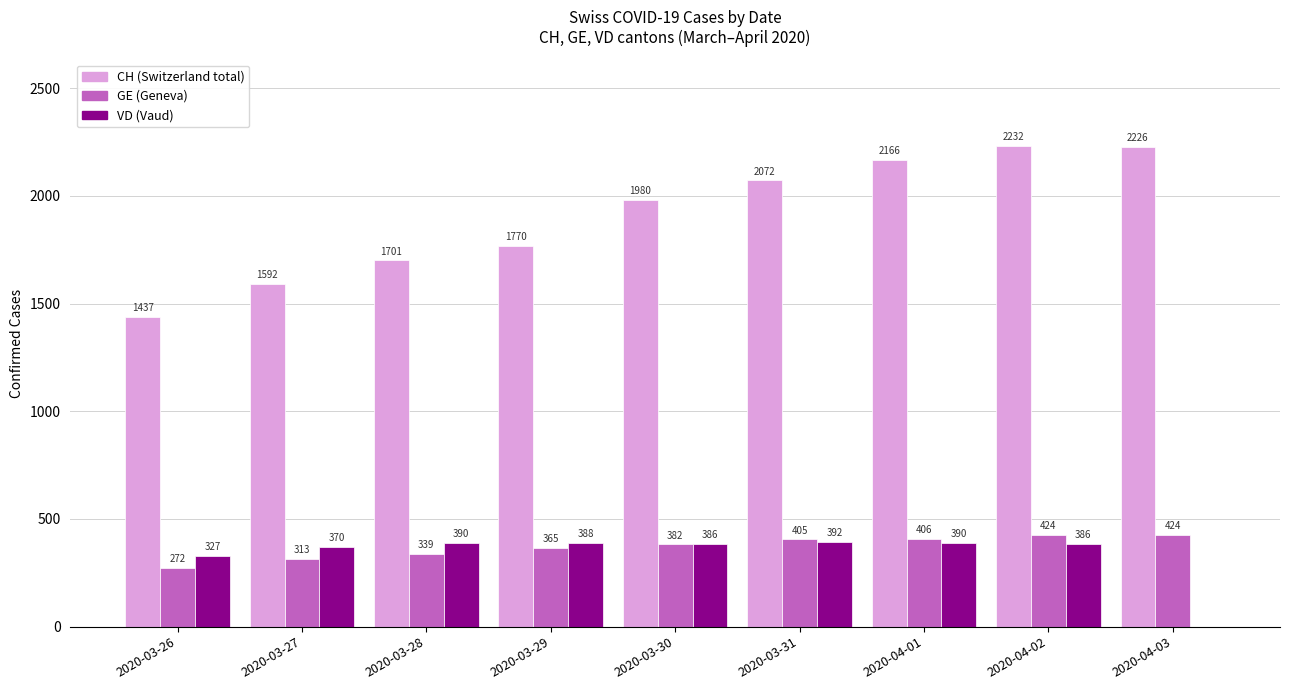

What is the total value across all series at 2020-03-31?

2869